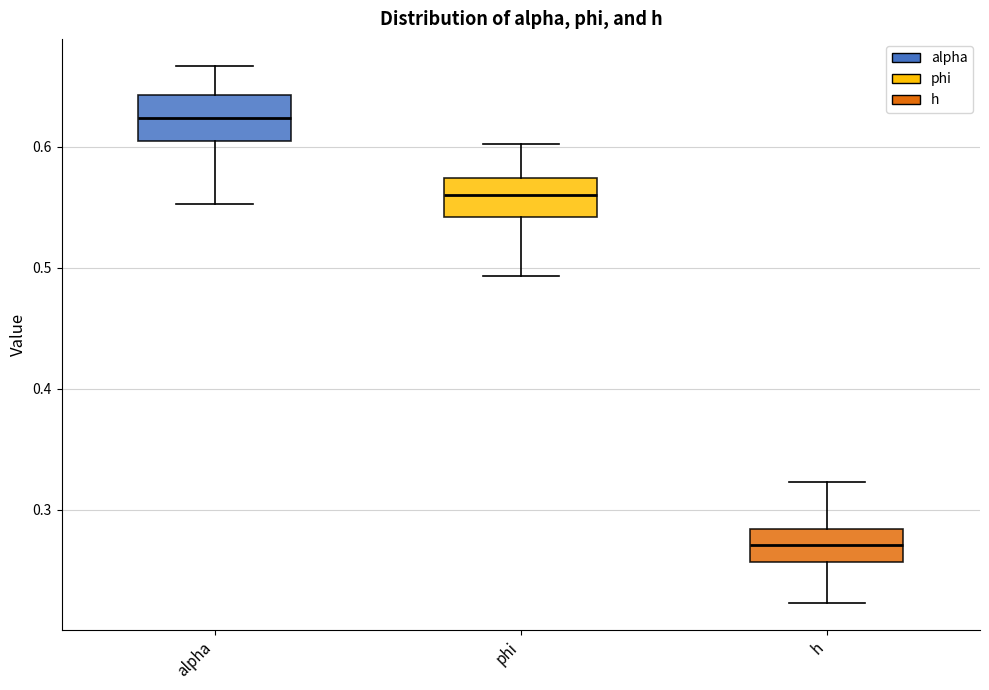

Reading left to right, read every box against the y-axis: the position of its median line, the range the box covers, and the ends of its whiskers. The values are not printed on the chart, so give them approximately, as read against the axis.

alpha: median 0.62, box 0.60 to 0.64, whiskers 0.55 to 0.67
phi: median 0.56, box 0.54 to 0.57, whiskers 0.49 to 0.60
h: median 0.27, box 0.26 to 0.28, whiskers 0.22 to 0.32